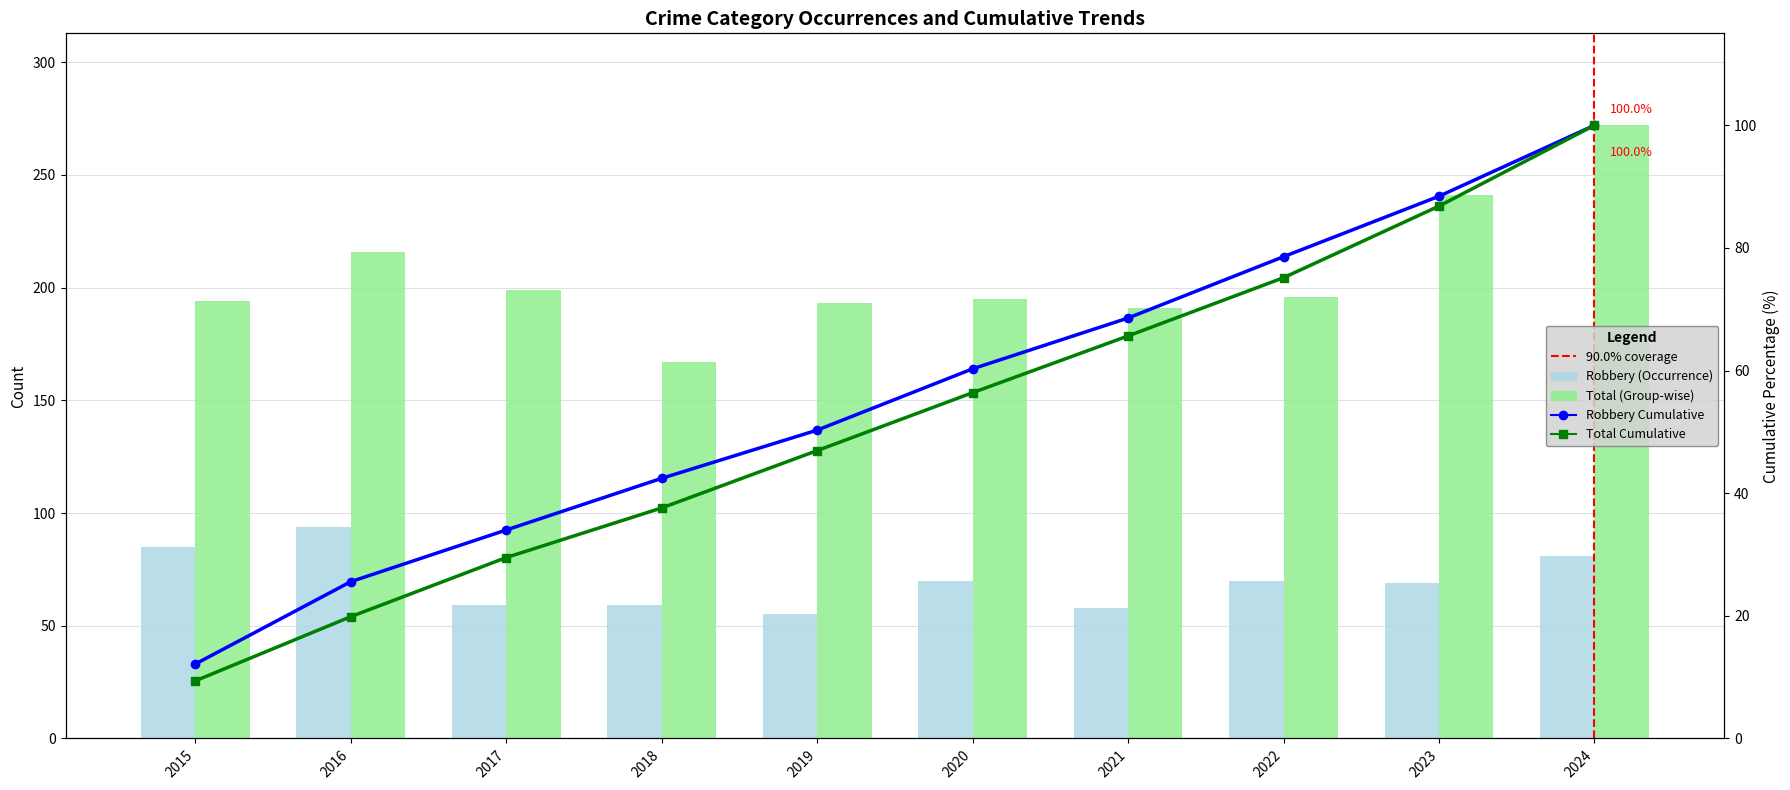

List the series in order of their peak value, highest first.

Total (Group-wise), Robbery Cumulative, Total Cumulative, Robbery (Occurrence)